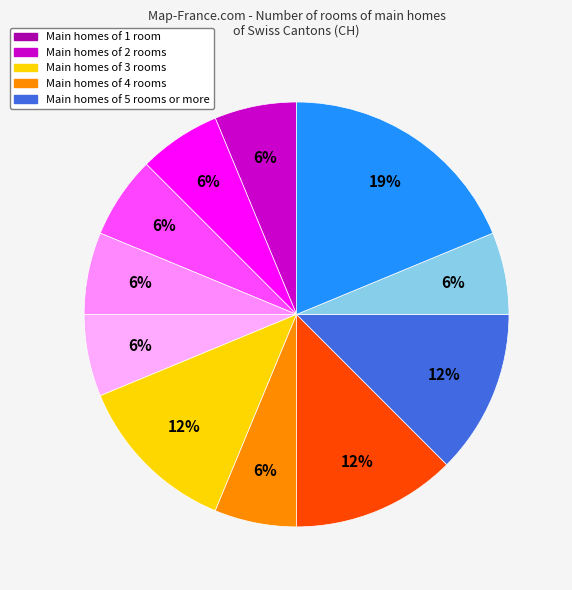

Count the number of slices in the pie.

11